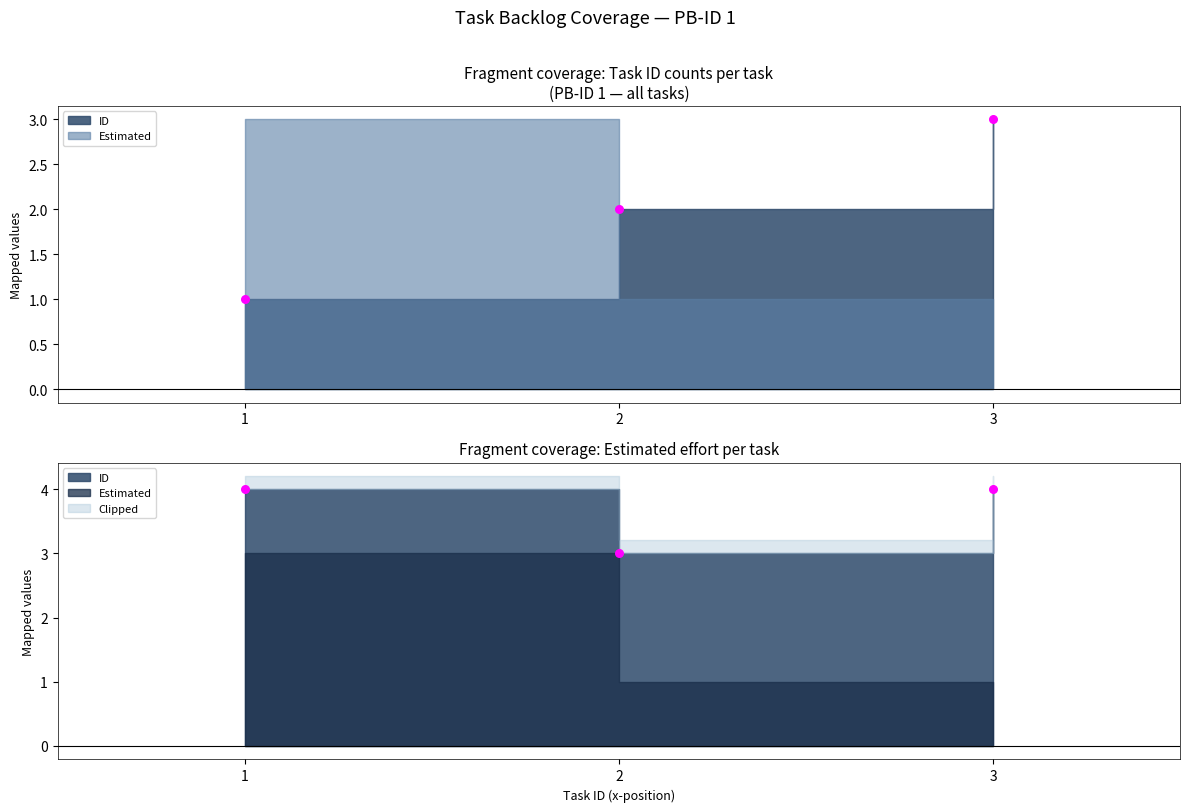

What is the ratio of the value at 2 to the value at 3?

0.8